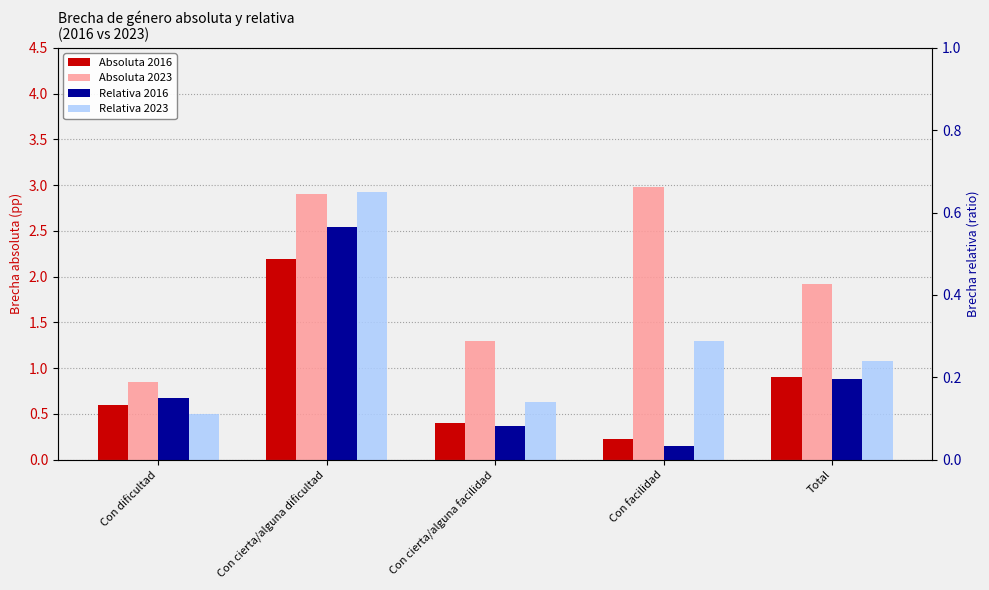

The value of Absoluta 2023 at Con cierta/alguna dificultad is 1.6. True or false?

False